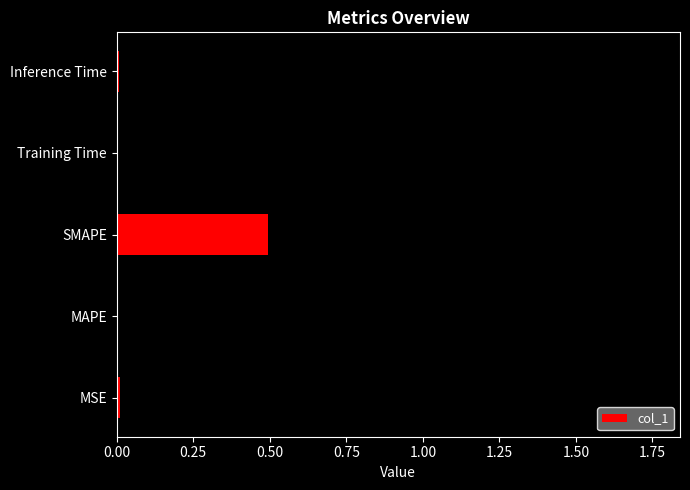

What is the change in value from MAPE to Training Time?

+1.4